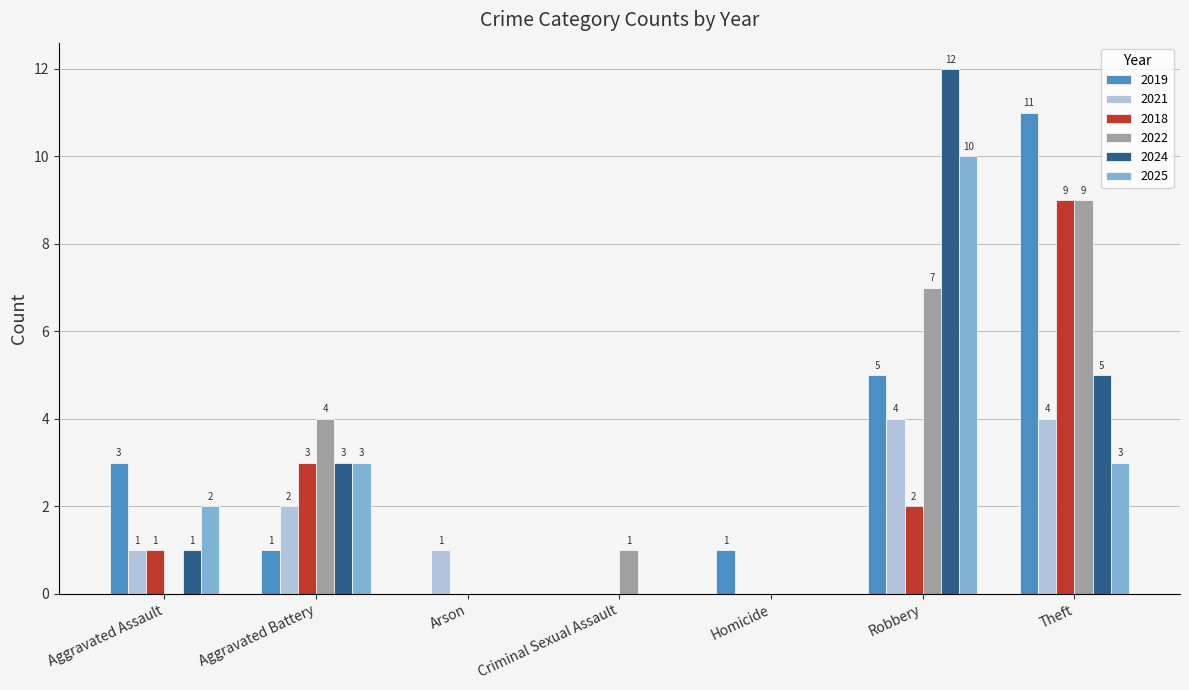

How many distinct data groups are displayed?

6